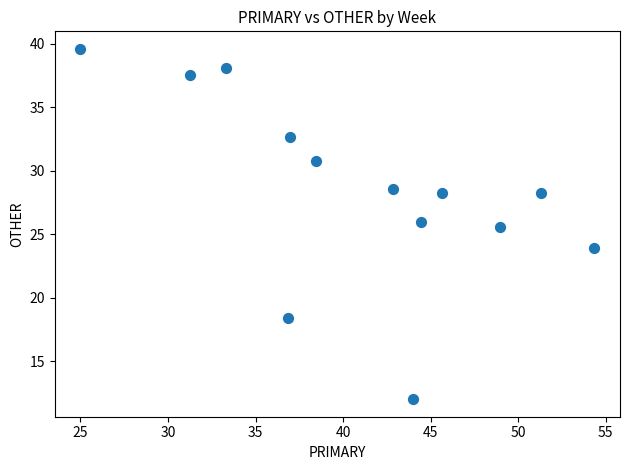

What is the range of X values (max minus min)?

29.3